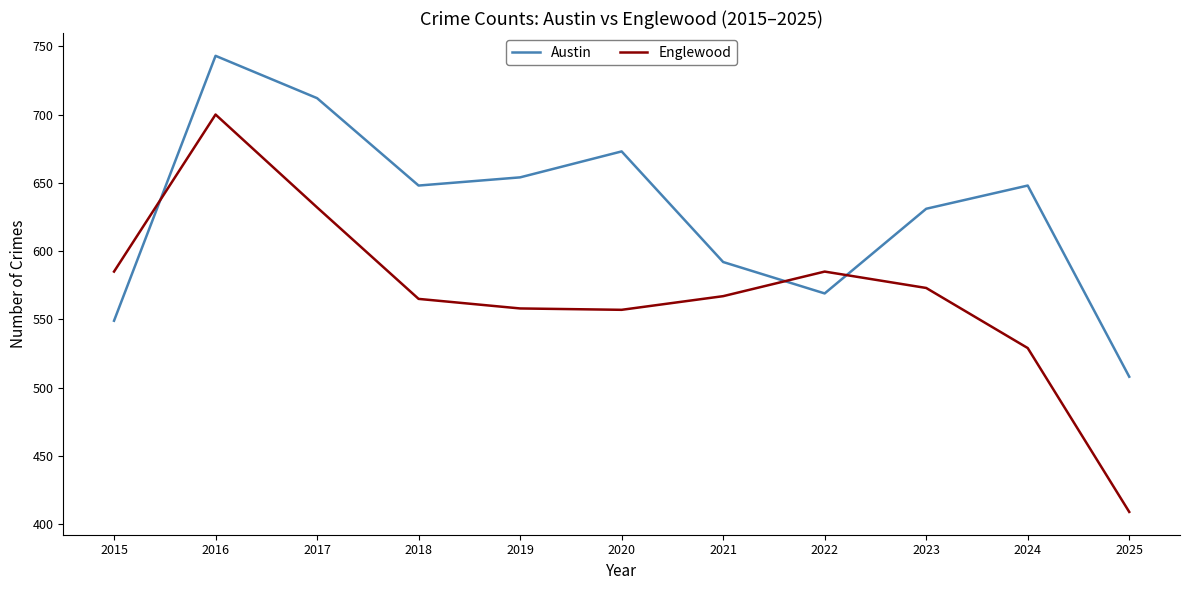

Rank the series by their average value, from lowest to highest.

Englewood, Austin